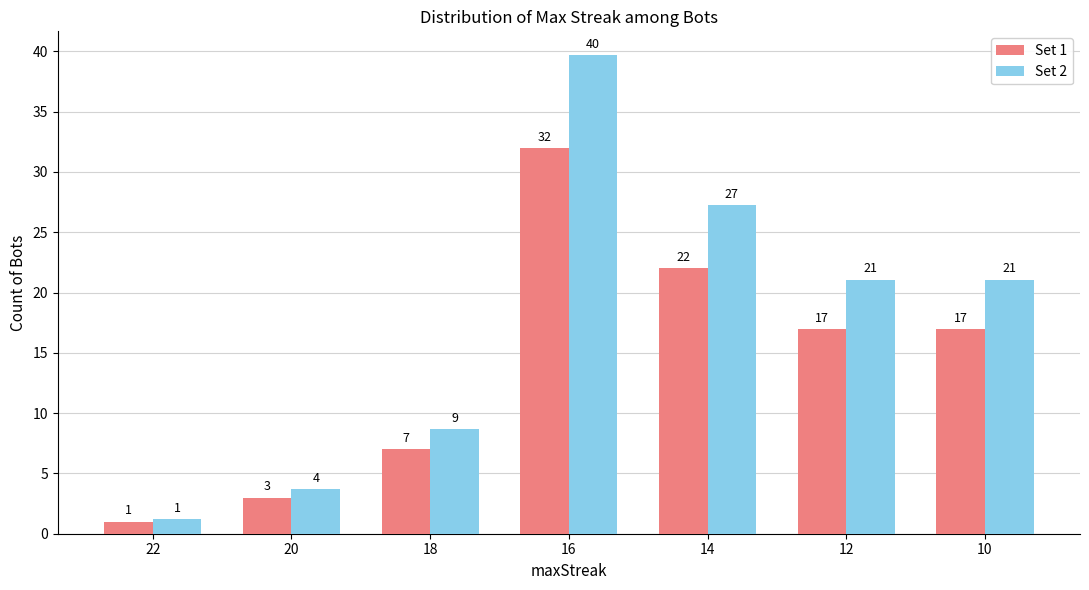

How many distinct data groups are displayed?

2